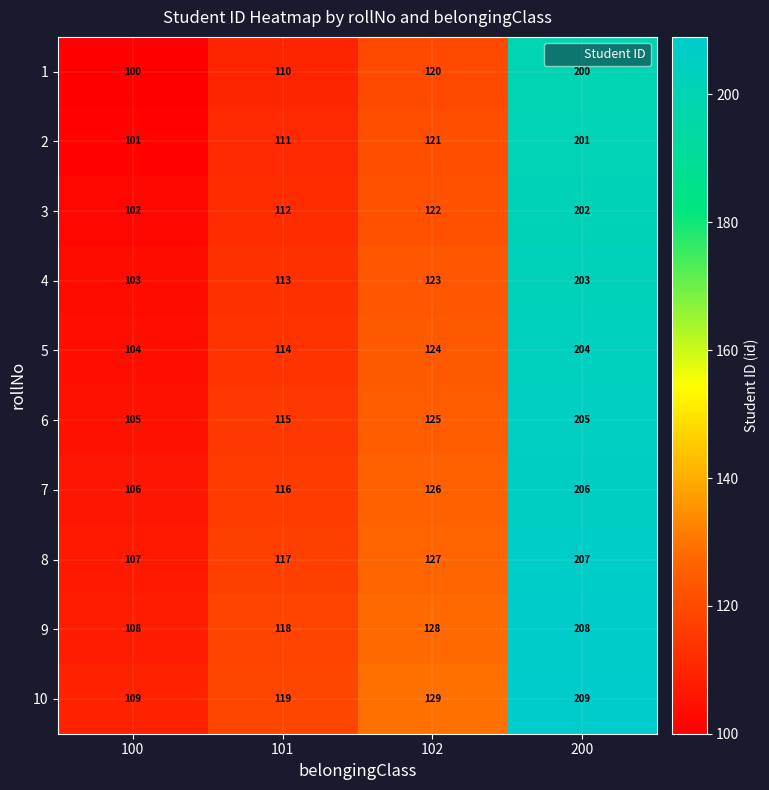

At 200, list the series in order from smallest to largest.

1, 2, 3, 4, 5, 6, 7, 8, 9, 10